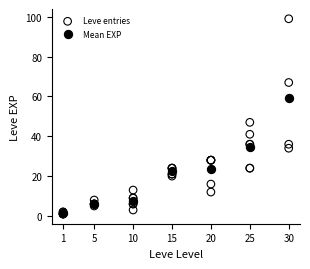

Which series reaches the maximum Y coordinate?

Leve entries